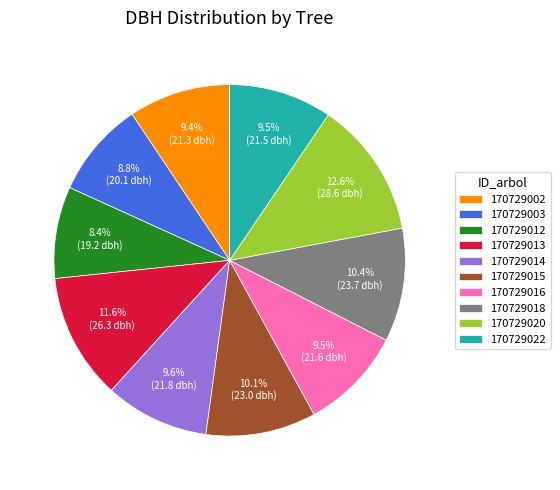

Which category has the biggest portion of the pie?

170729020